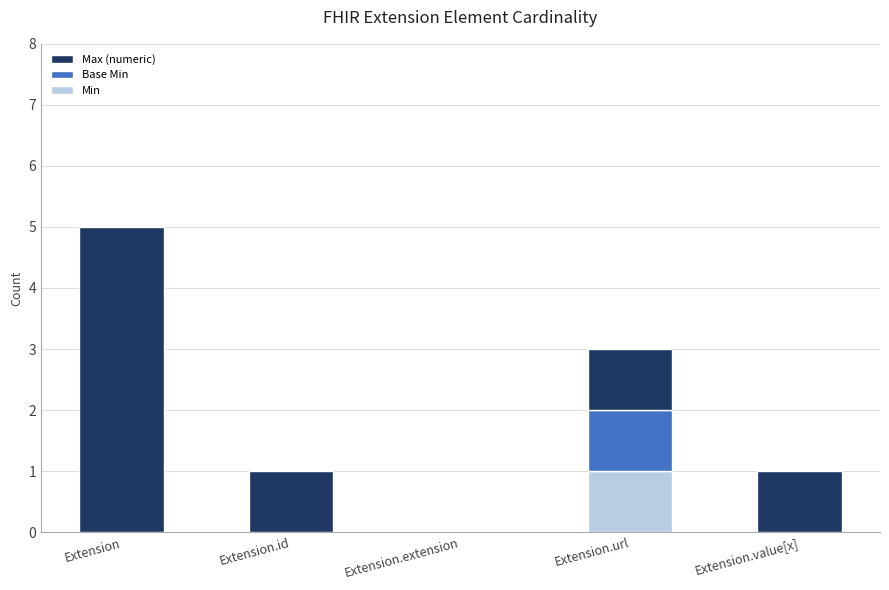

Reading left to right, list the values for the Min series.

Extension=0	Extension.id=0	Extension.extension=0	Extension.url=1	Extension.value[x]=0